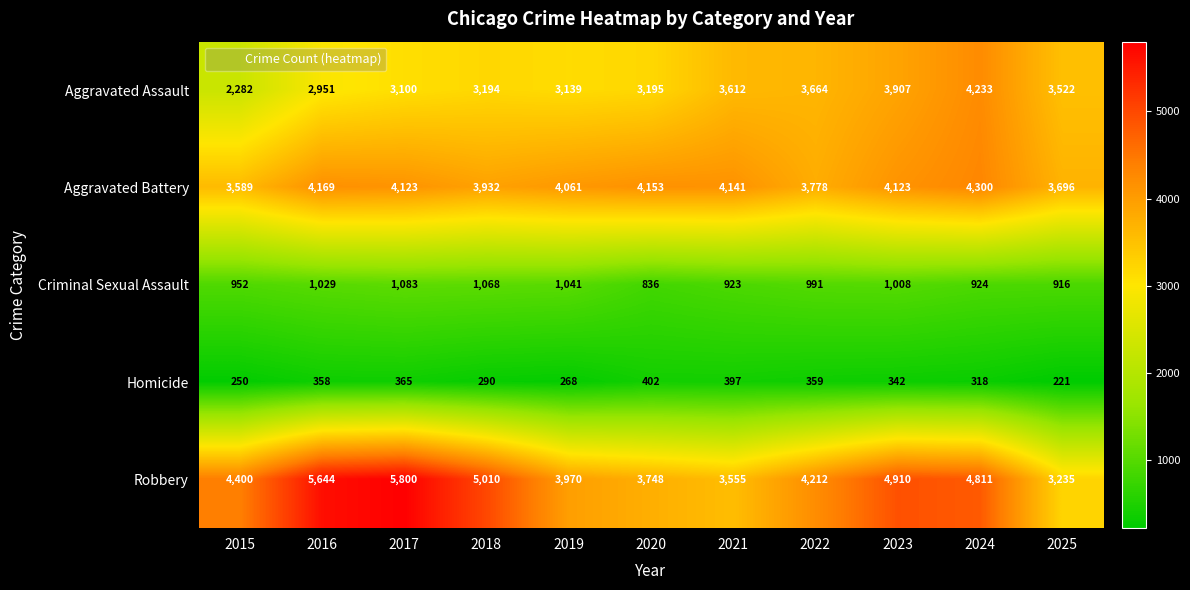

How many data points does each series have?

11